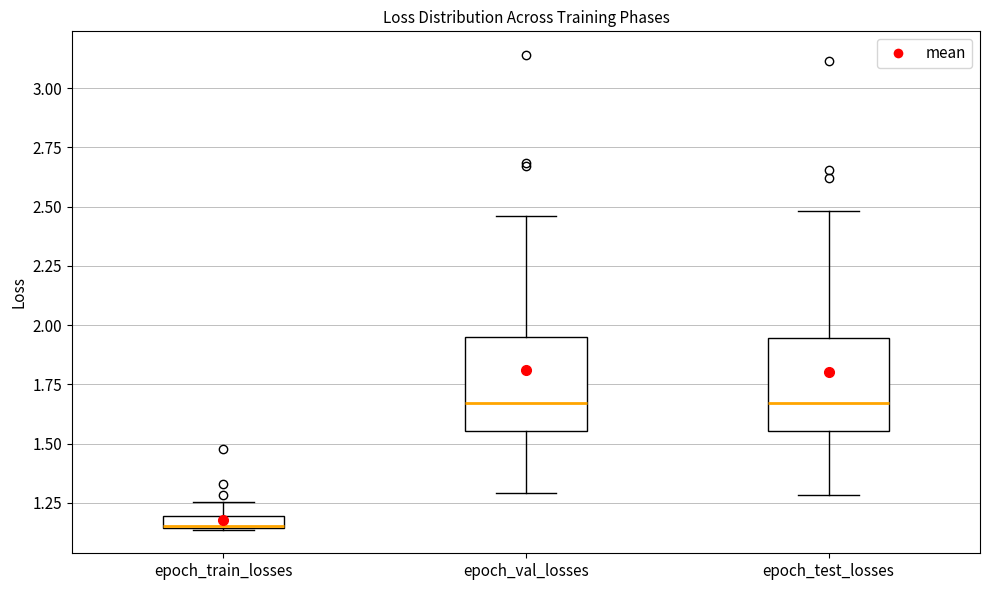

Which box has the lowest median line?

epoch_train_losses